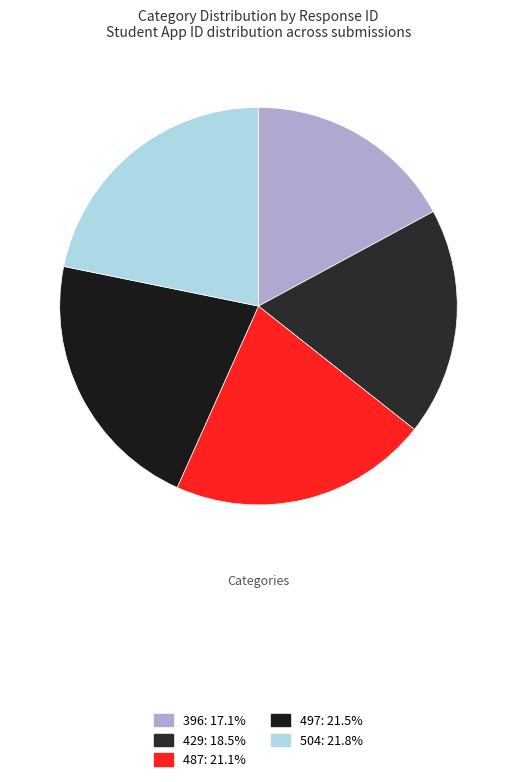

Which category has the biggest portion of the pie?

504